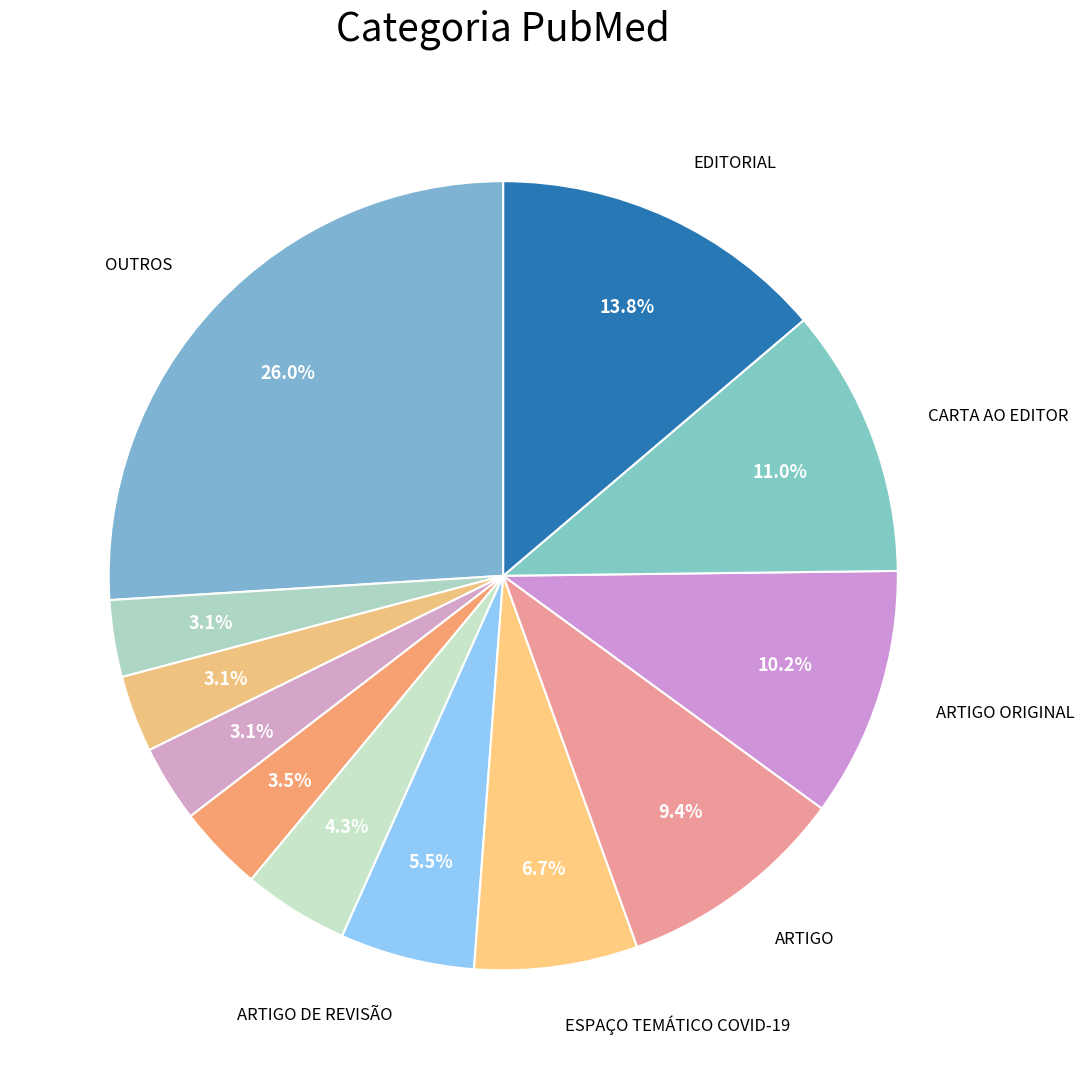

How many segments does this pie chart have?

12